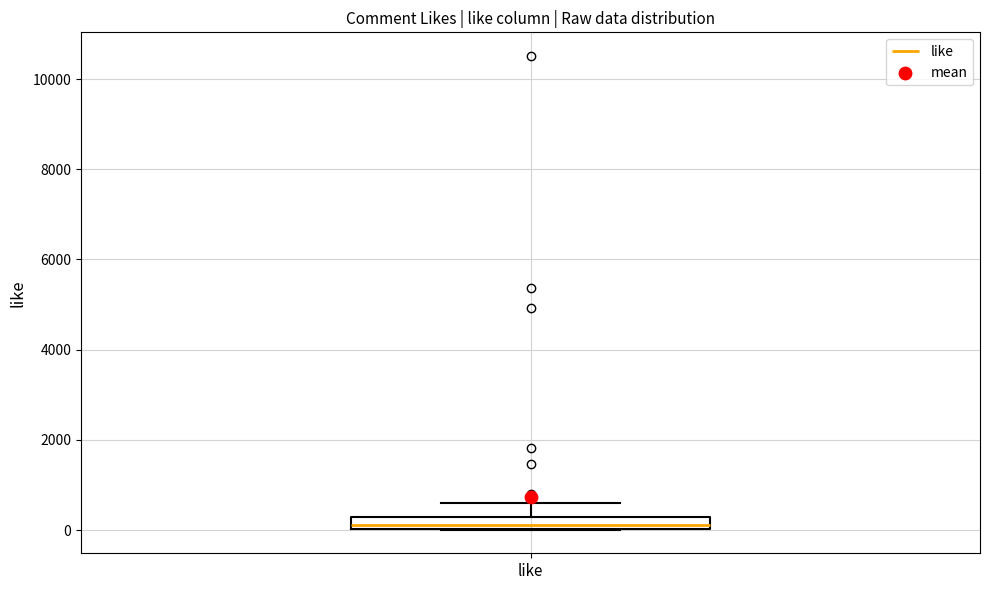

Where is the upper edge of the box for like on the y-axis? The values are not printed on the chart, so give them approximately, as read against the axis.

200